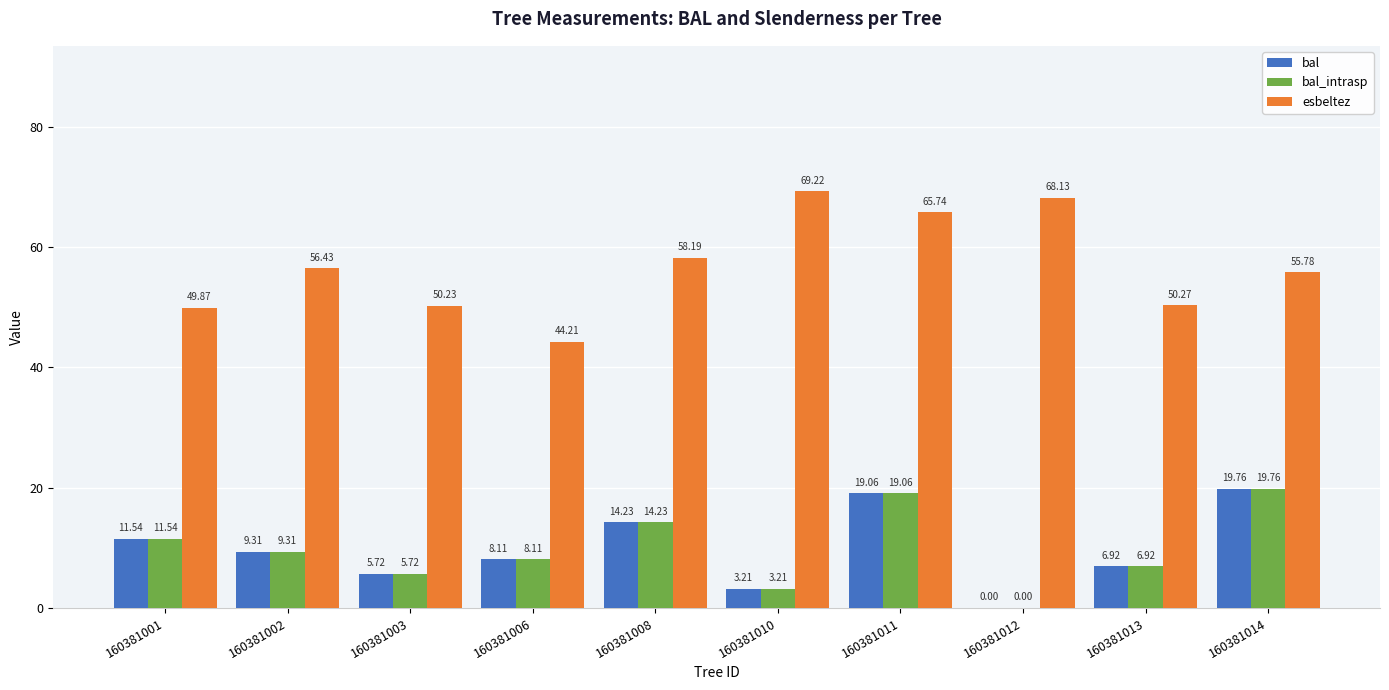

Is the value of bal at 160381013 greater than the value of esbeltez at 160381014?

No